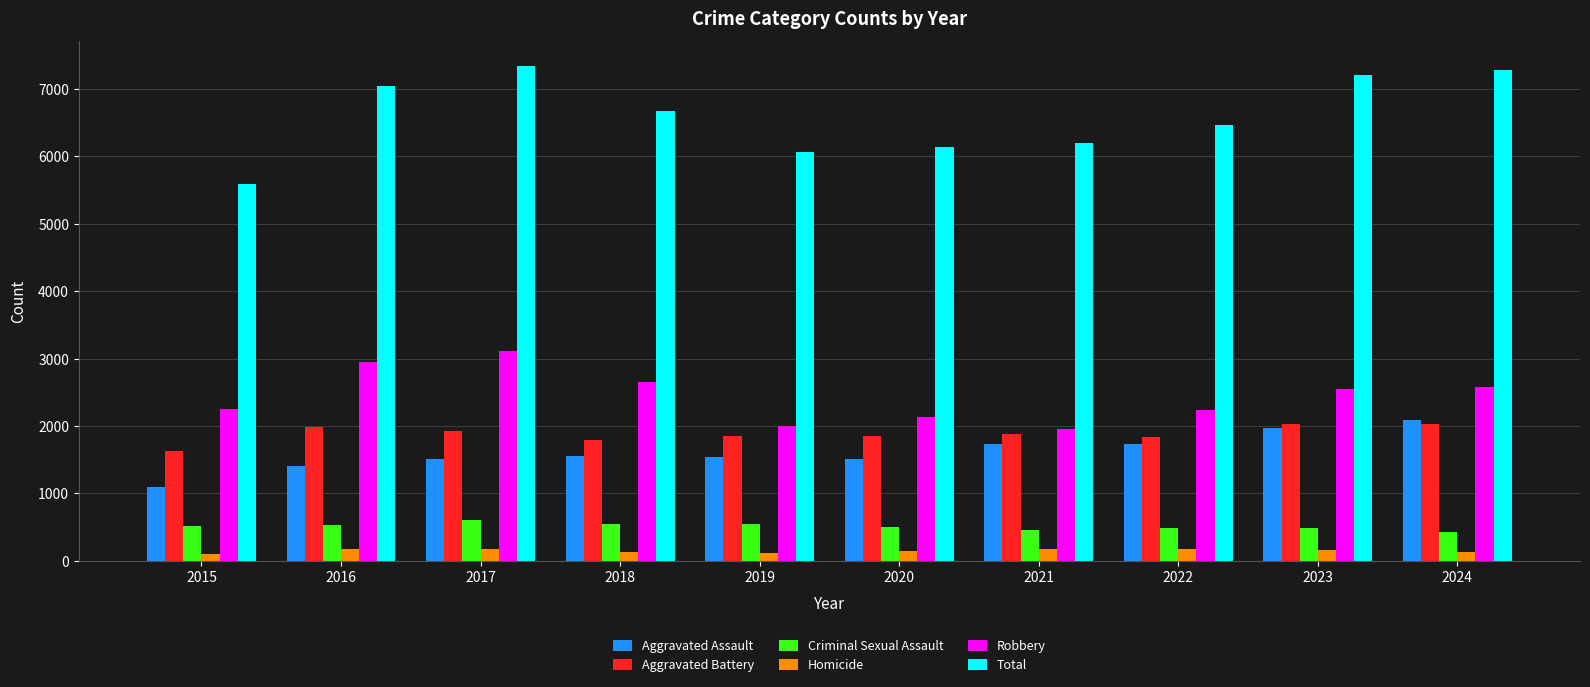

What is the difference between the maximum and minimum values in the Aggravated Battery series?

408